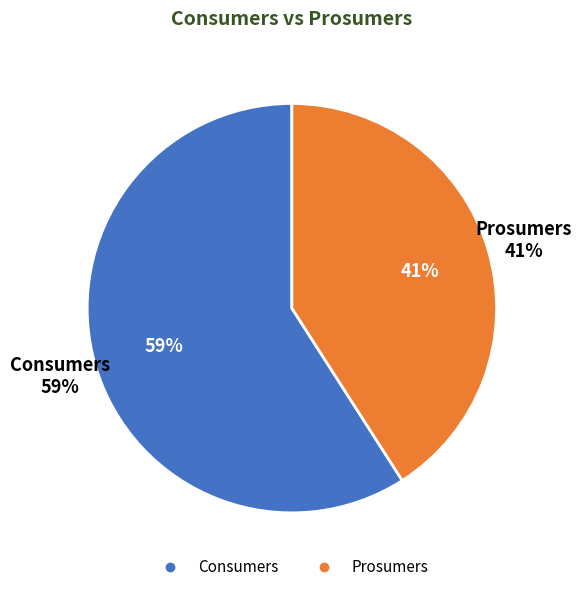

What is the smallest slice in the pie chart?

Prosumers